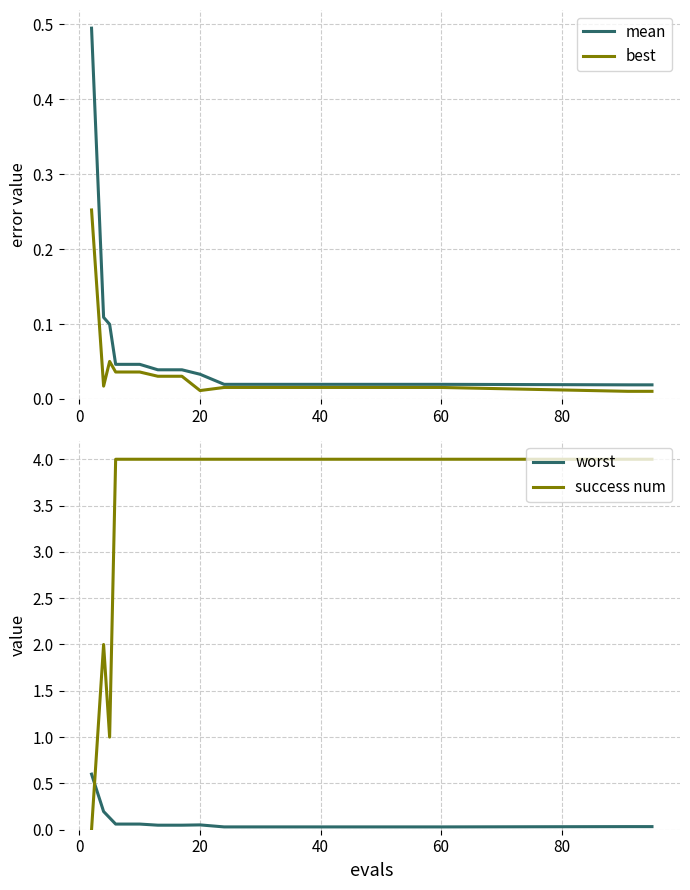

After their last crossing, which series has the higher values: success num or worst?

success num